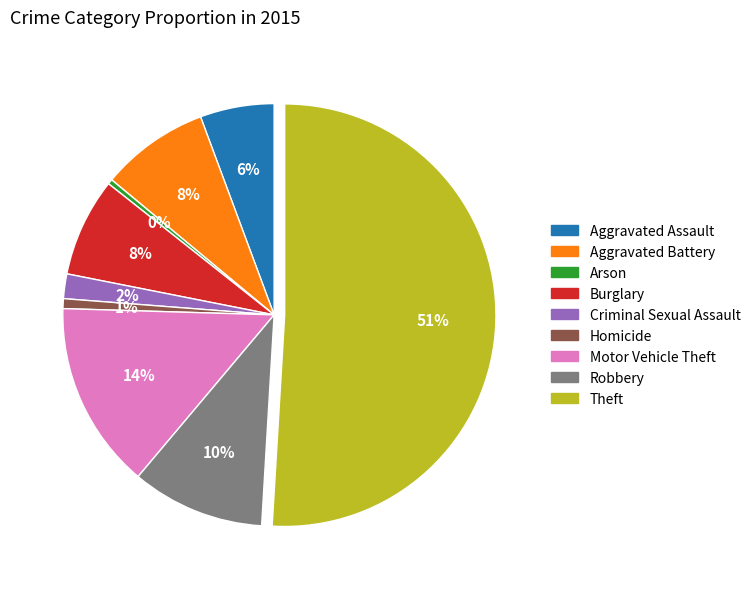

Count the number of slices in the pie.

9